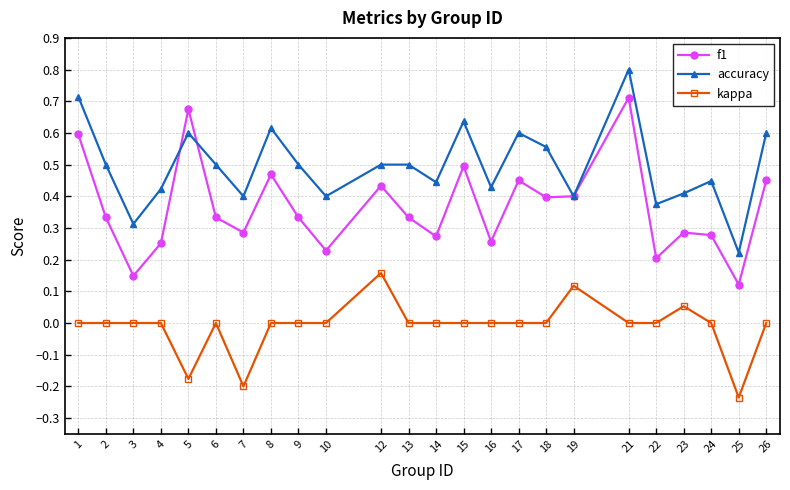

True or false: f1 and kappa cross at least once.

False